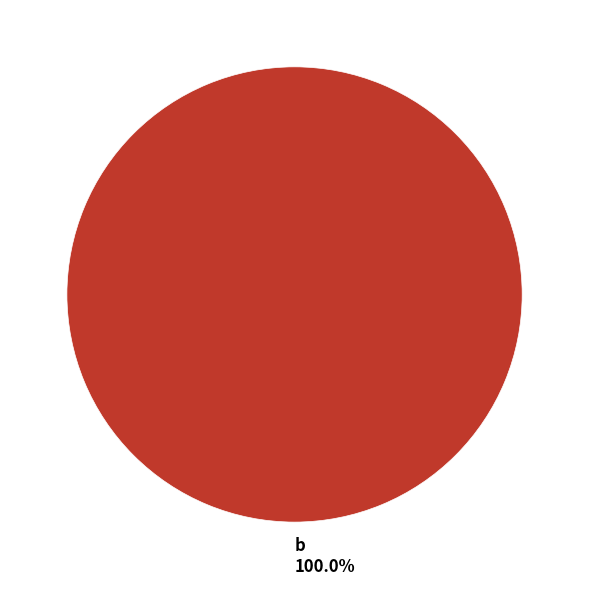

How many slices are in this pie chart?

1